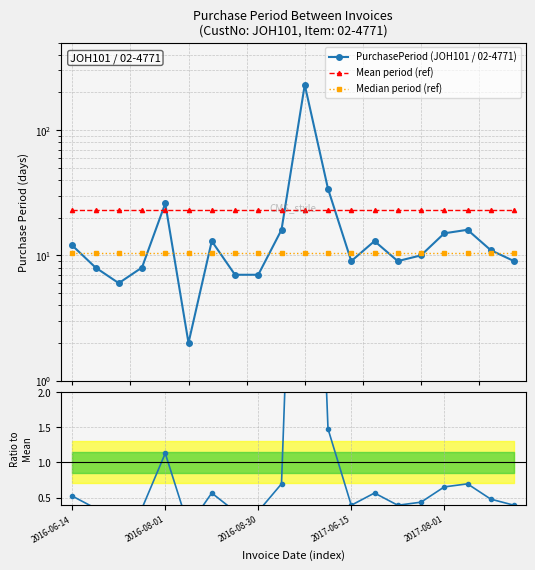

What is the lowest value of the Ratio to Mean series?

0.1